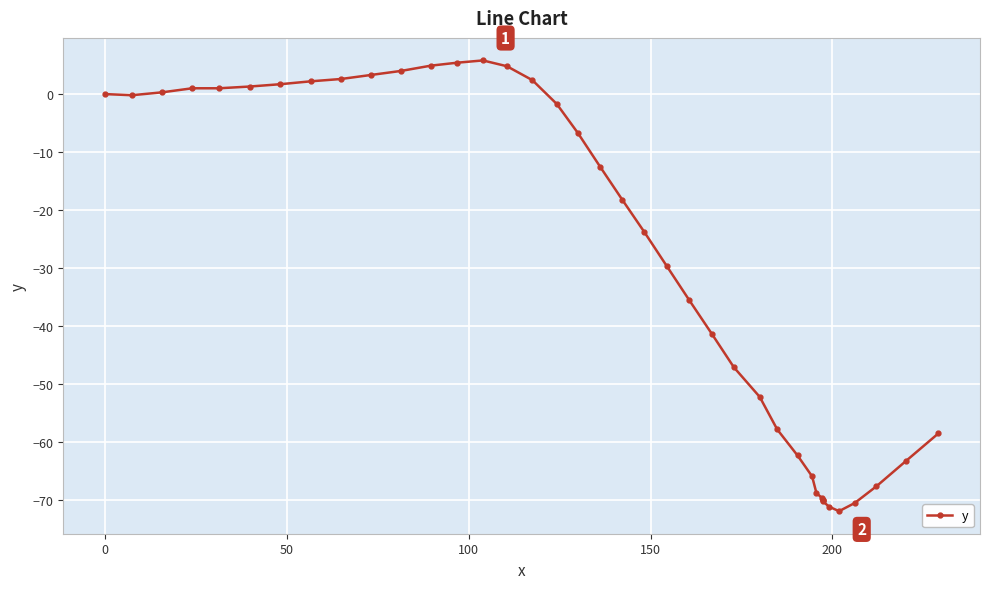

How many values are above zero?

14